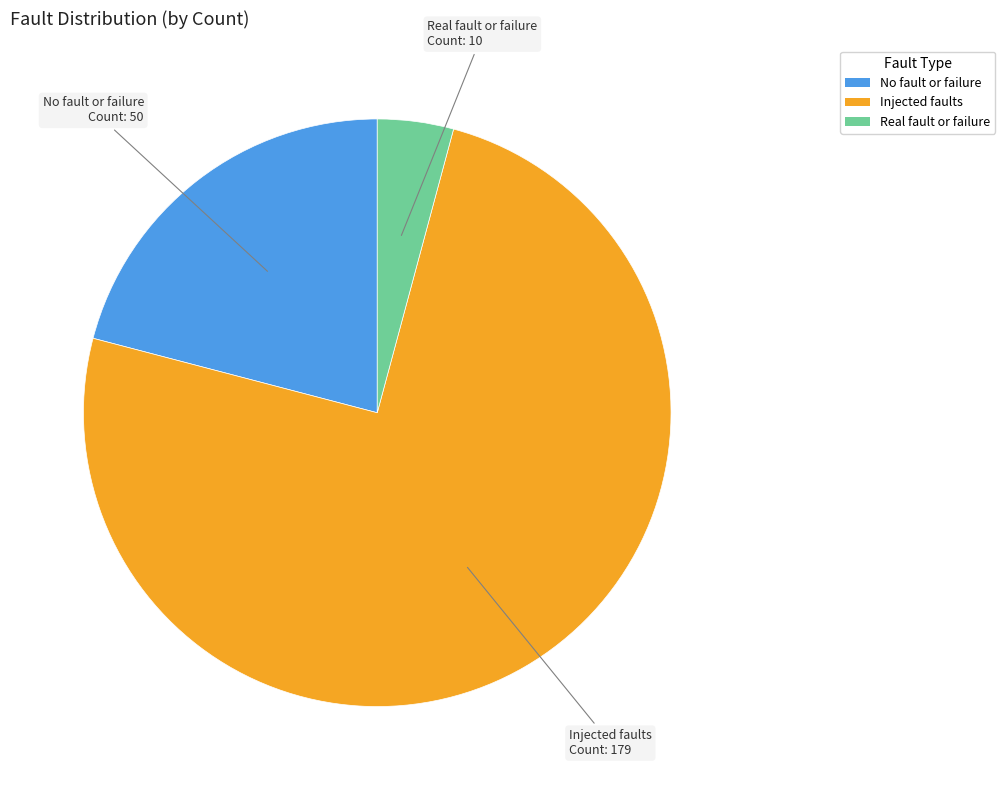

Approximately how many times larger is the value at Injected faults compared to No fault or failure?

3.6